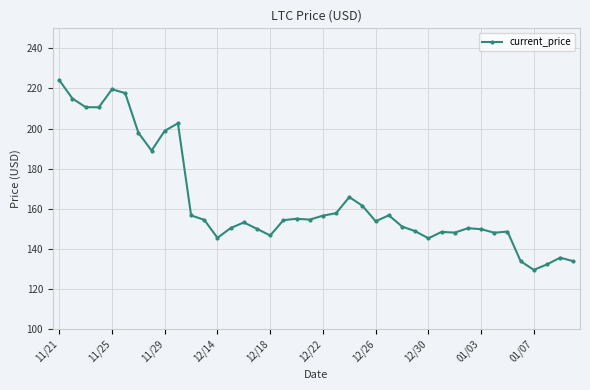

What is the maximum value shown in the chart?

224.1